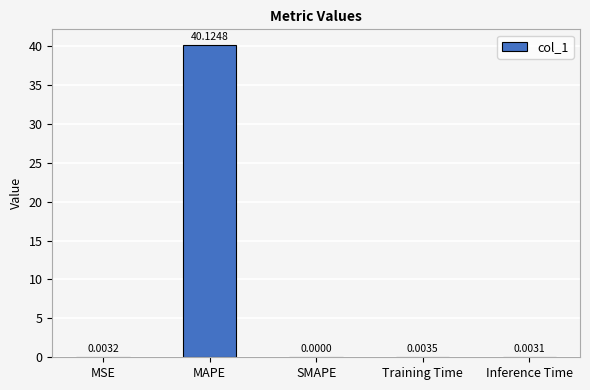

What is the sum of the values at Inference Time and MAPE?

40.1